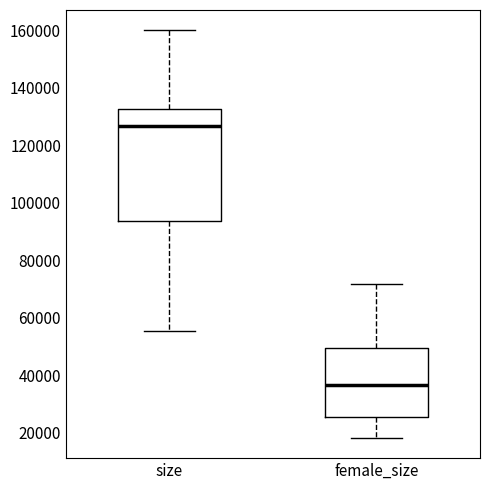

Reading left to right, transcribe this box plot: for each box, give where its median line is, the range the box spans, and where its two whiskers end, as read against the y-axis. The values are not printed on the chart, so give them approximately, as read against the axis.

size: median 126000, box 94000 to 132000, whiskers 56000 to 160000
female_size: median 36000, box 26000 to 50000, whiskers 18000 to 72000